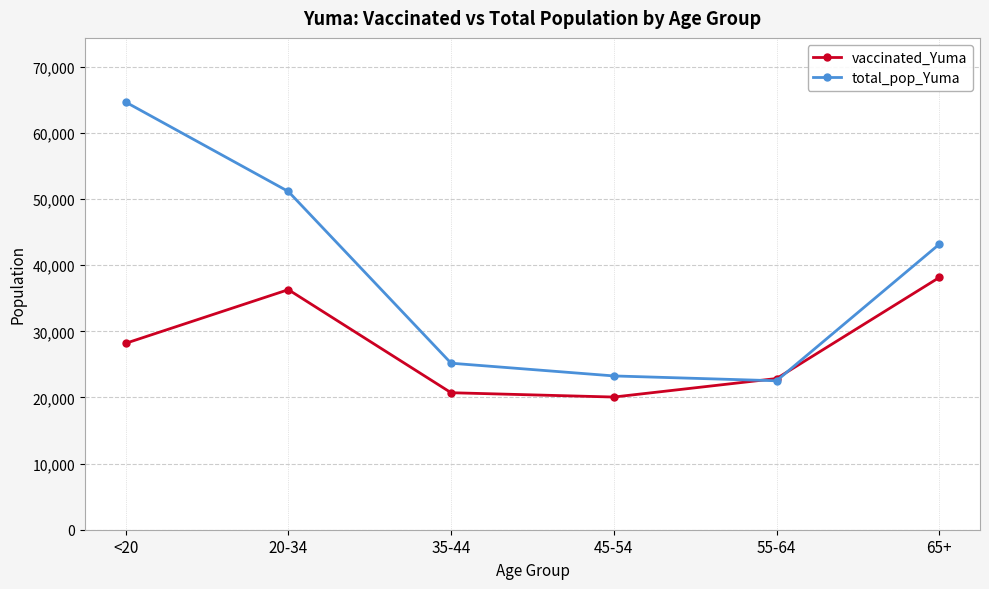

Between 55-64 and 65+, which series saw the biggest shift?

total_pop_Yuma